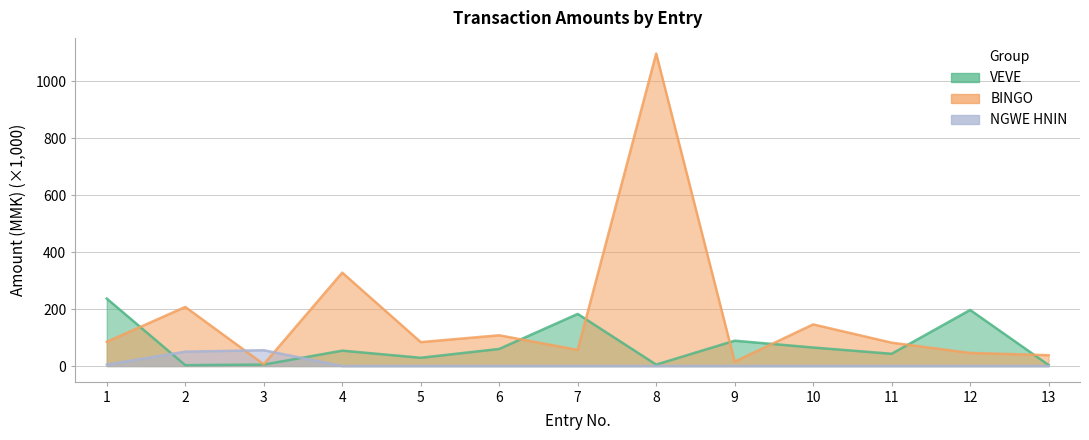

What is the sum of all NGWE HNIN values?

111.0